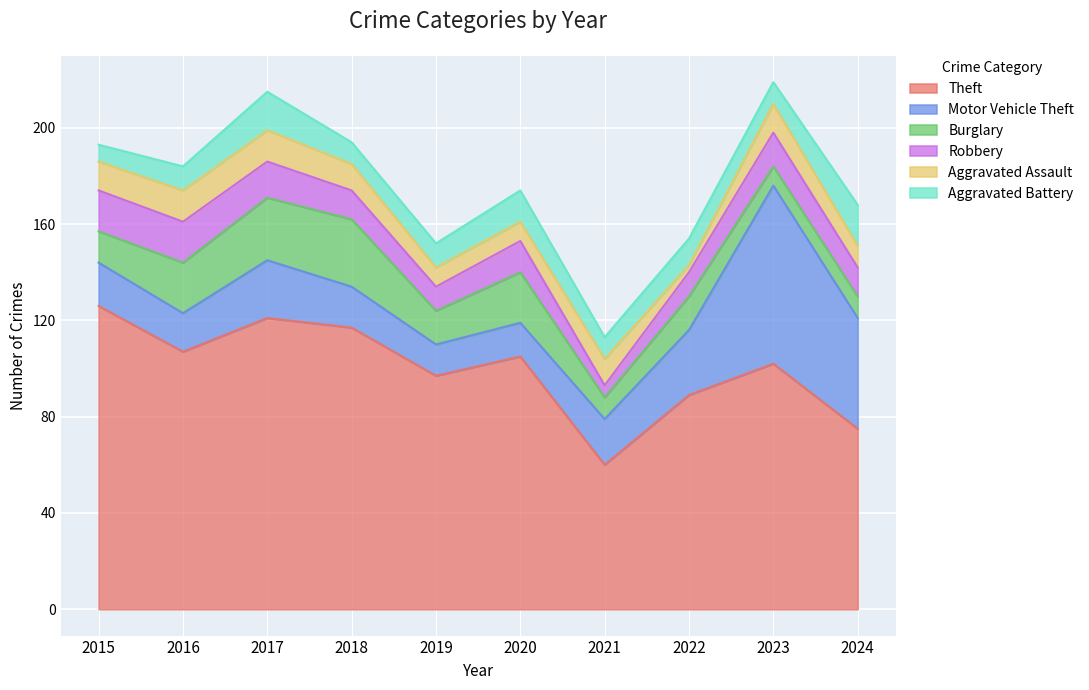

What are all the series names shown in the legend?

Theft, Motor Vehicle Theft, Burglary, Robbery, Aggravated Assault, Aggravated Battery